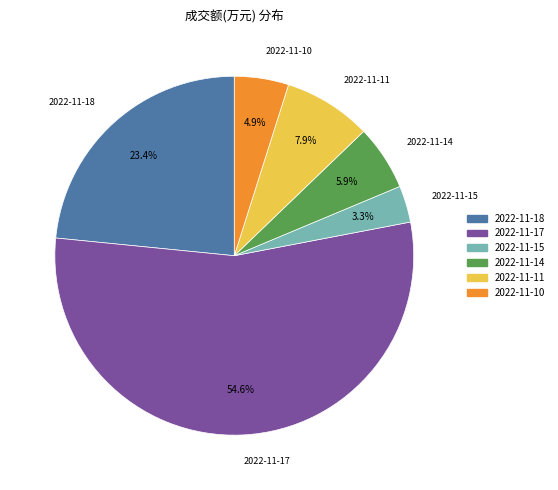

Count the number of slices in the pie.

6